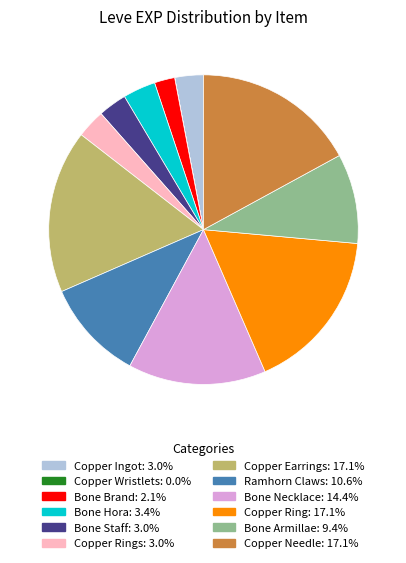

Is there a majority slice in this chart?

No